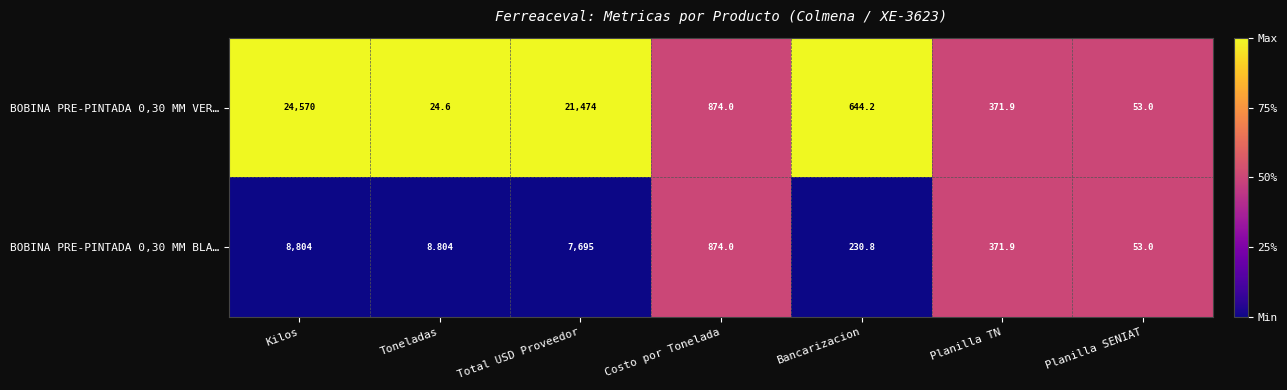

At which category is the sum across all series the highest?

Kilos